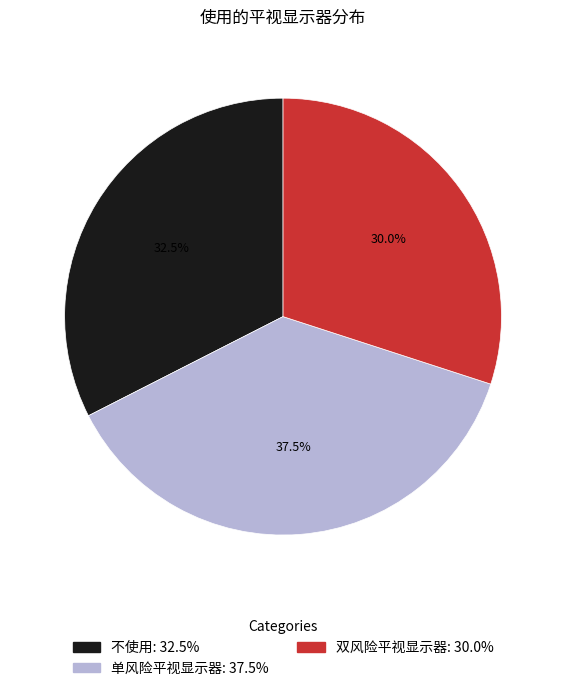

Rank the categories by value from lowest to highest.

双风险平视显示器, 不使用, 单风险平视显示器